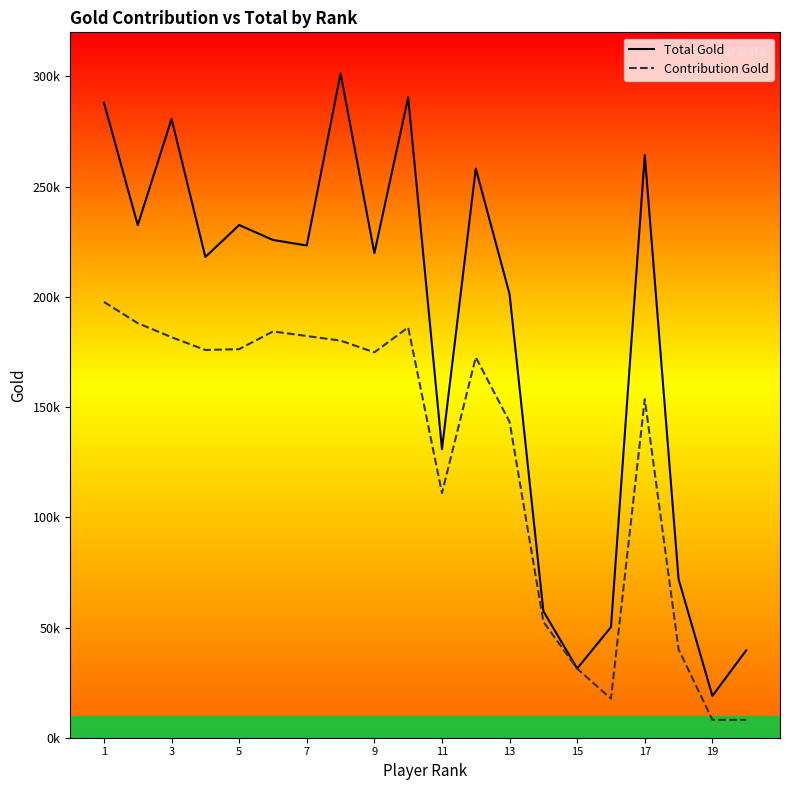

What is the difference between the second highest and second lowest values in the Total Gold series?

259087